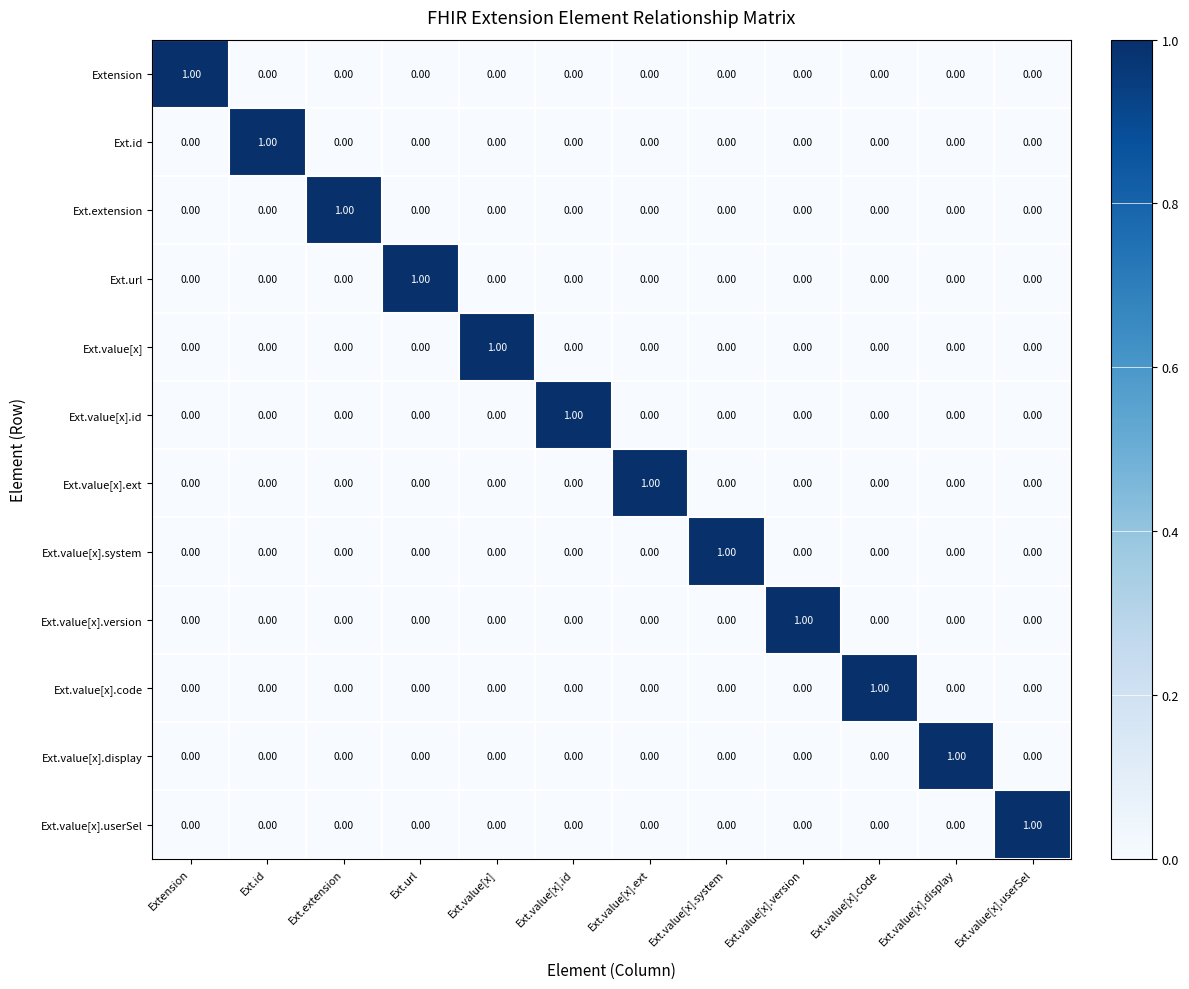

At how many categories does at least one series exceed 0?

12